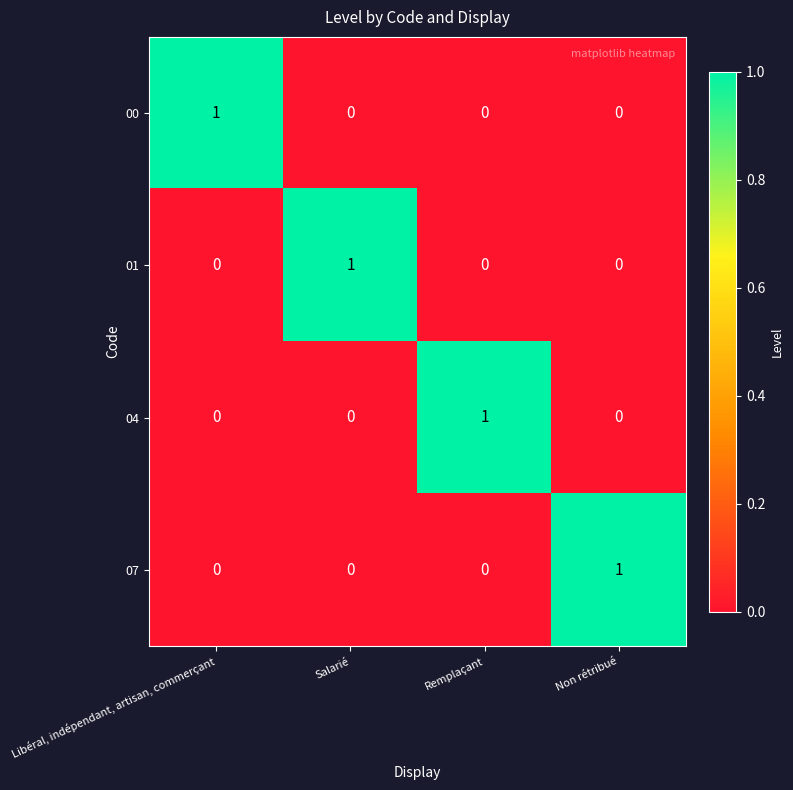

At how many categories does at least one series exceed 0?

4